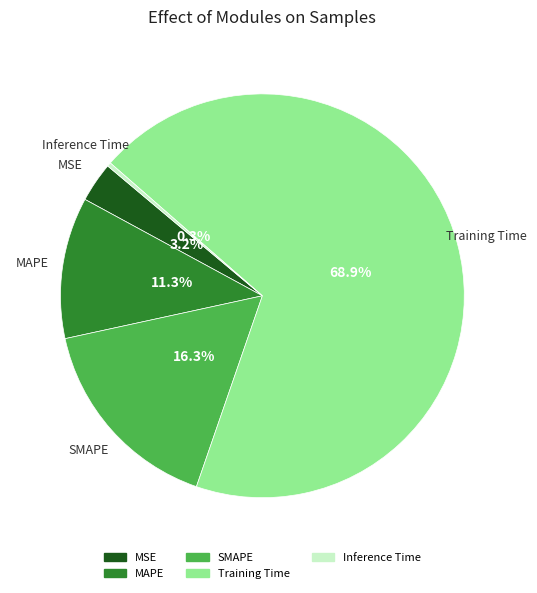

What portion of the pie excludes Training Time?

31.1%